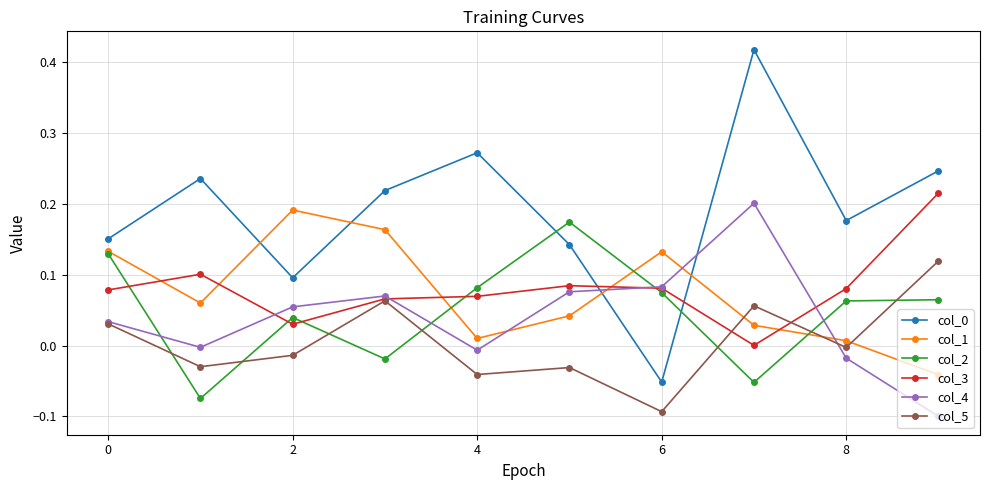

After their last crossing, which series has the higher values: col_3 or col_2?

col_3